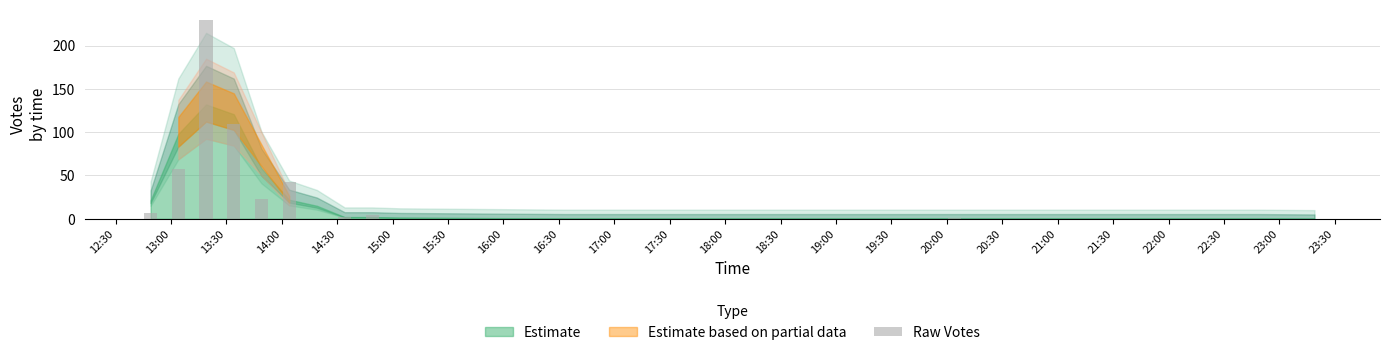

What is the sum of all values?

476